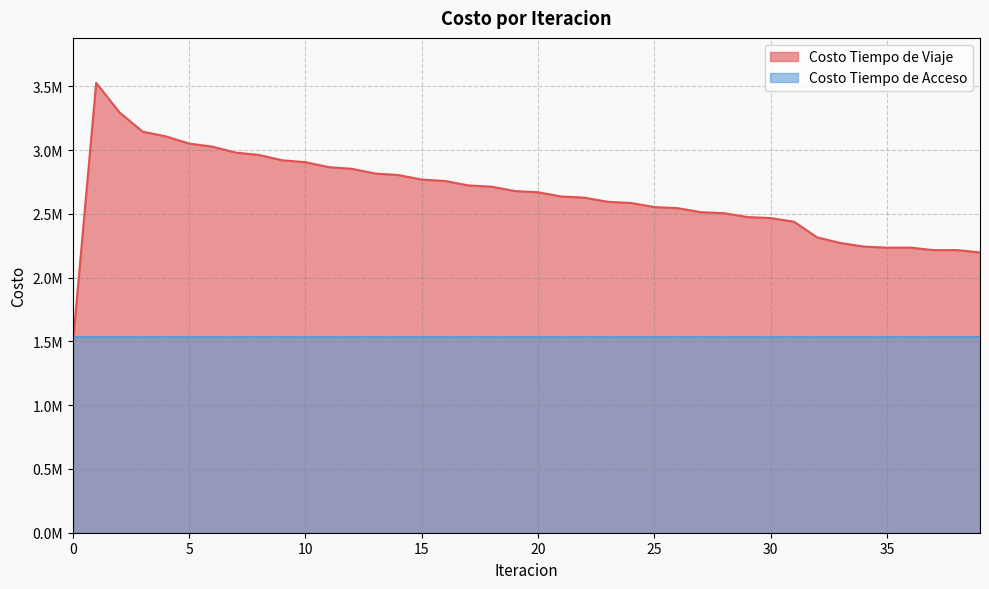

What is the smallest value displayed?

1483941.0